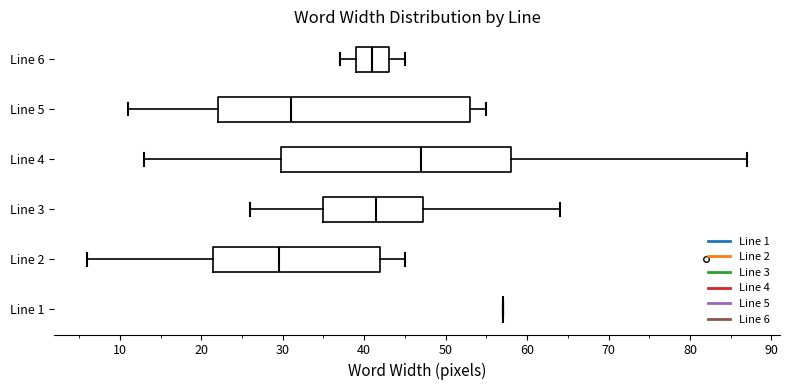

Where does the right whisker of the box for Line 4 end on the x-axis? The values are not printed on the chart, so give them approximately, as read against the axis.

87